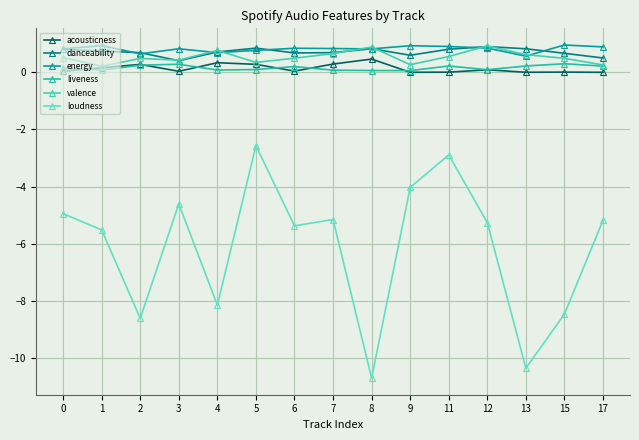

How many lines are shown in the chart?

6